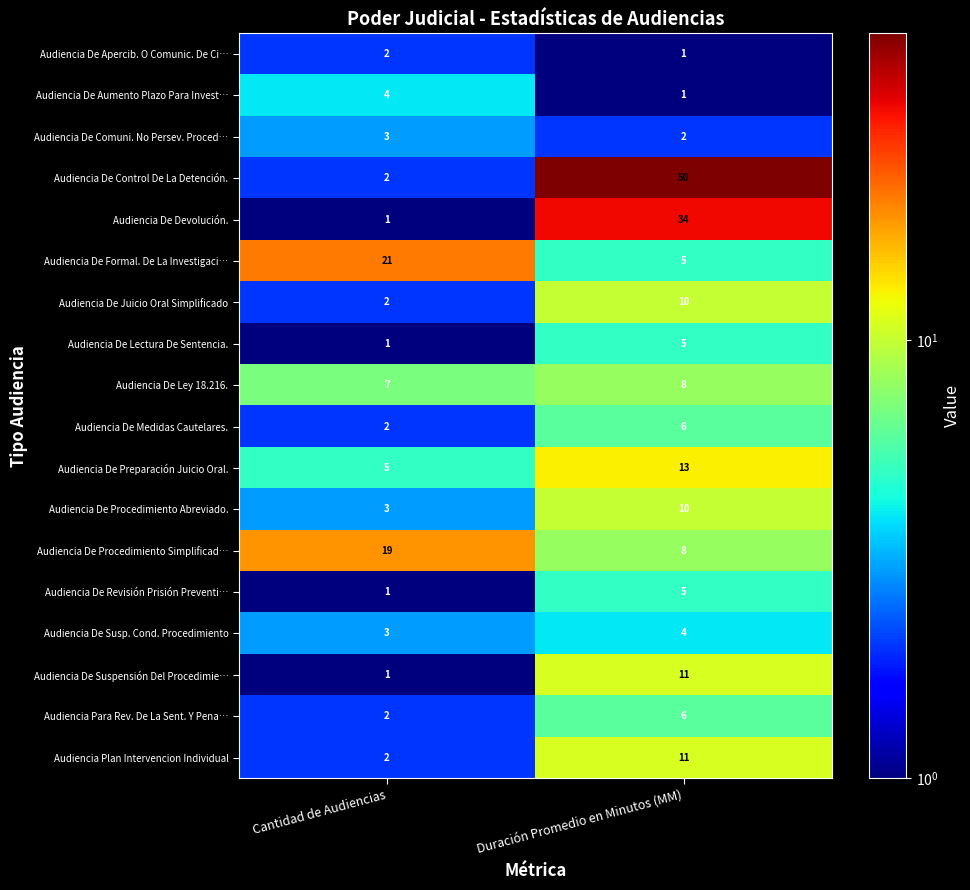

True or false: Audiencia De Lectura De Sentencia. has a value of 2 at Cantidad de Audiencias.

False